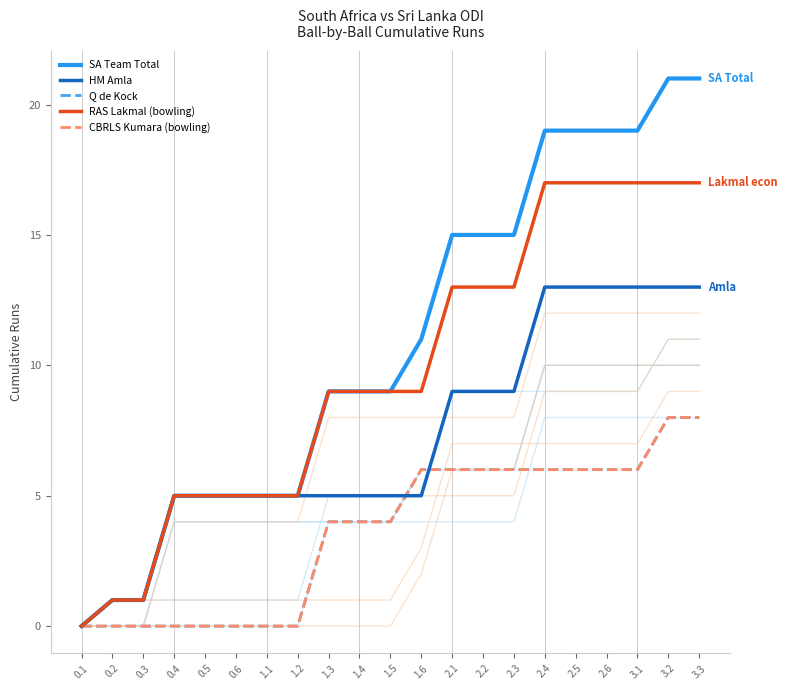

What is the average value of the HM Amla series?

7